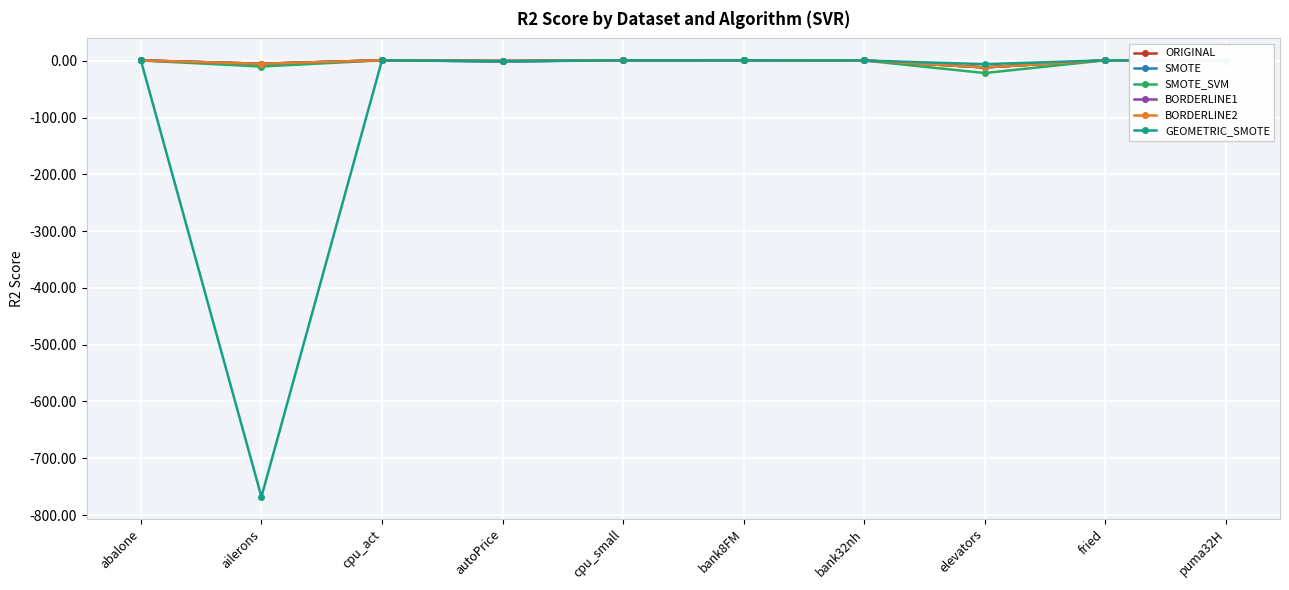

Is this an area chart (filled region under the line)?

No